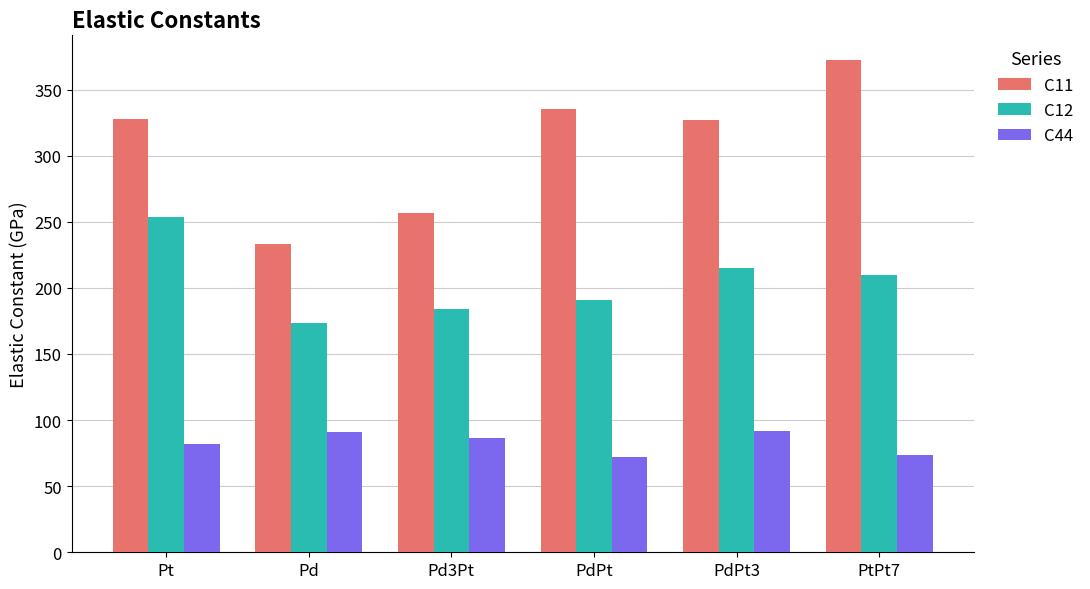

At which label does C11 reach its minimum?

Pd